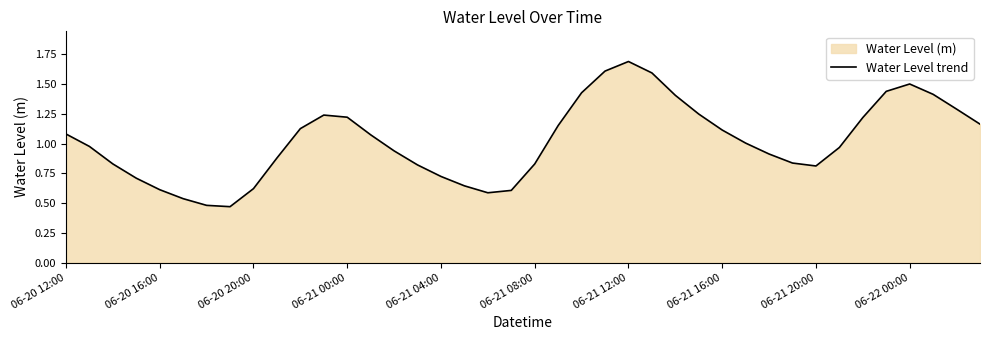

How many lines are shown in the chart?

1